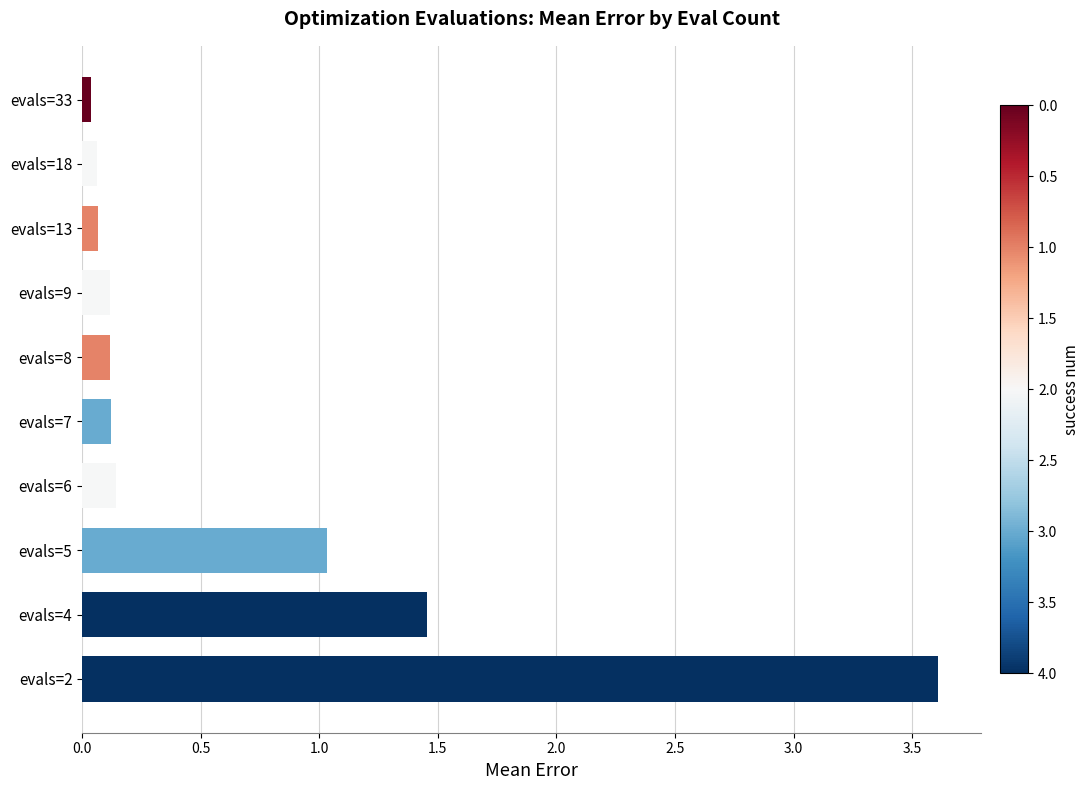

Between evals=5 and evals=8, which is larger?

evals=5